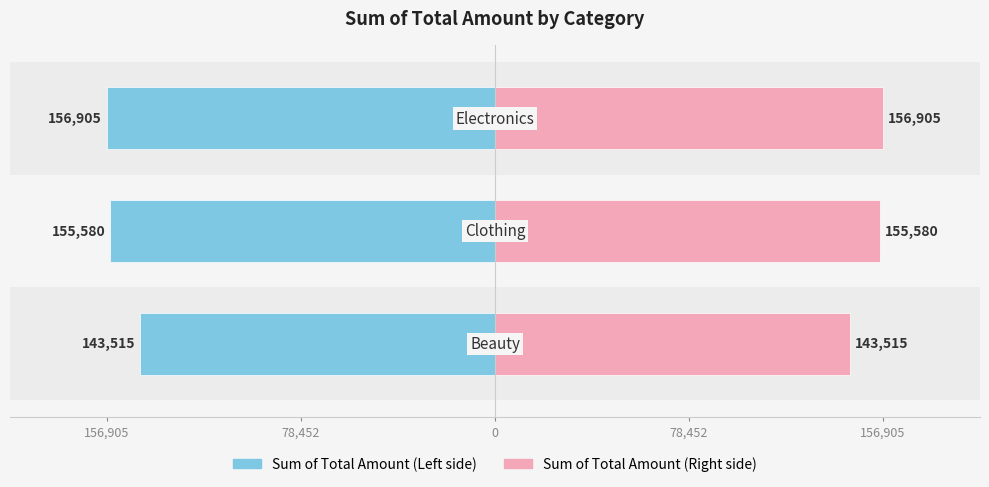

Reading left to right, what are all the values shown in this chart?

Sum of Total Amount (Left): 156,905=-143515	78,452=-155580	0=-156905
Sum of Total Amount (Right): 156,905=143515	78,452=155580	0=156905